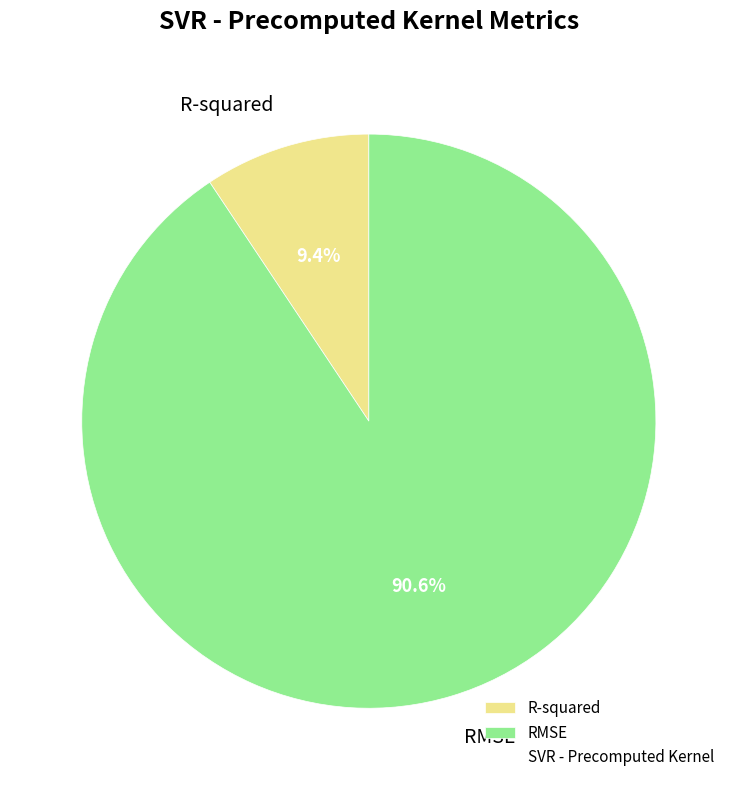

To the nearest percent, what is the combined percentage of RMSE and R-squared?

100%